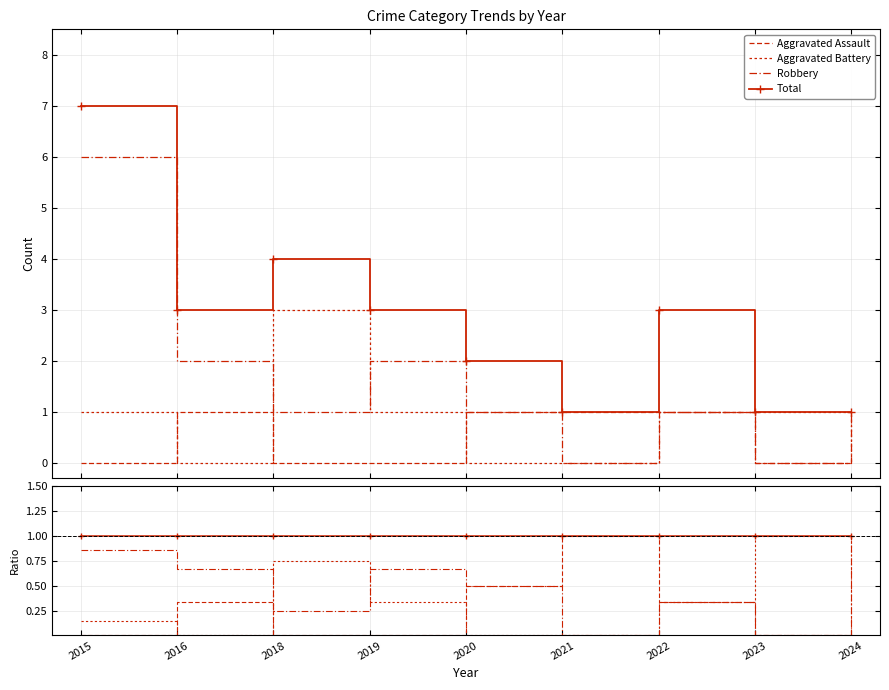

True or false: Aggravated Assault and Robbery cross at least once.

False